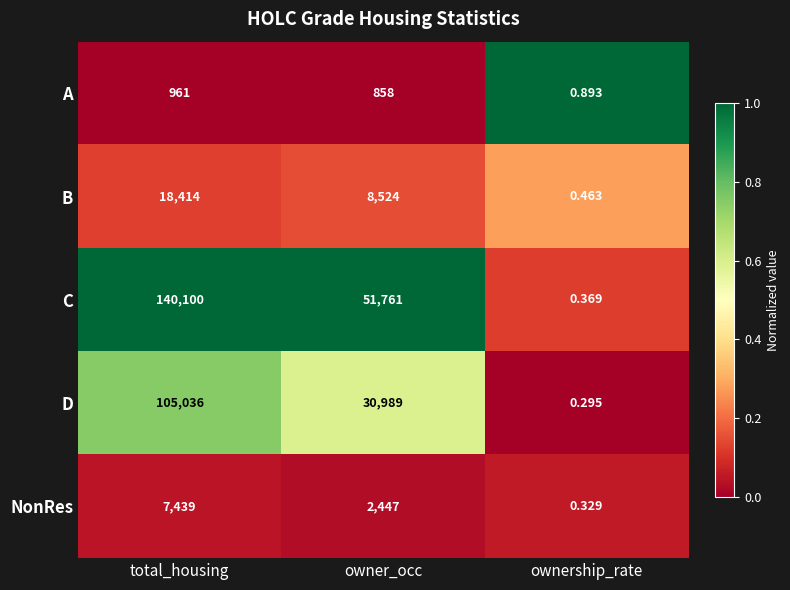

Which series has the largest total across all categories?

C